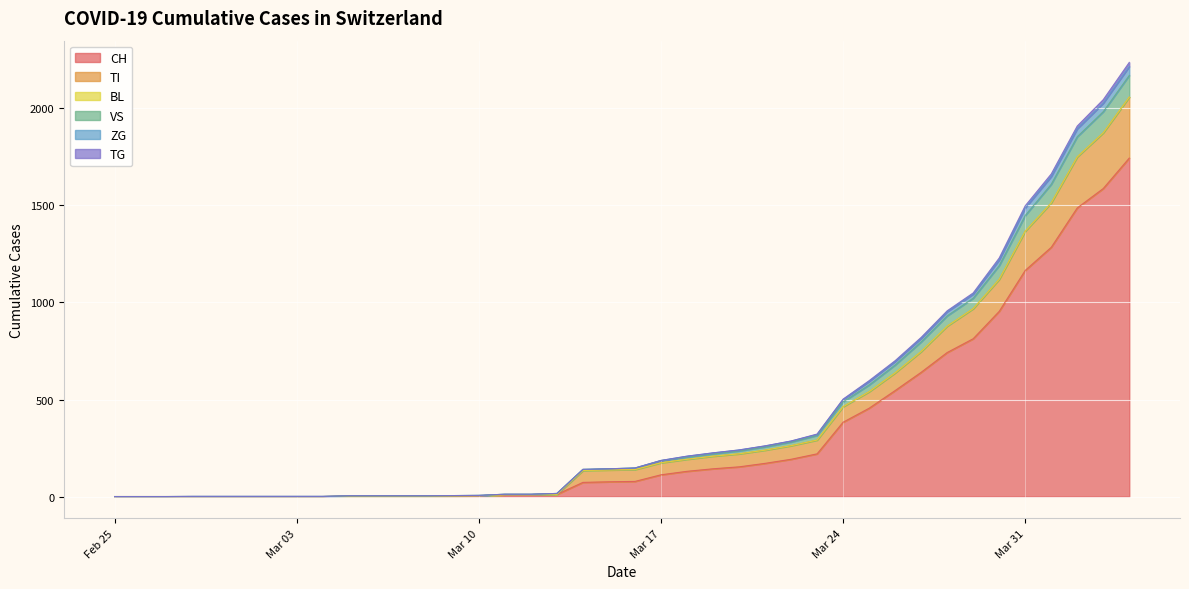

What is the maximum value for CH?

1744